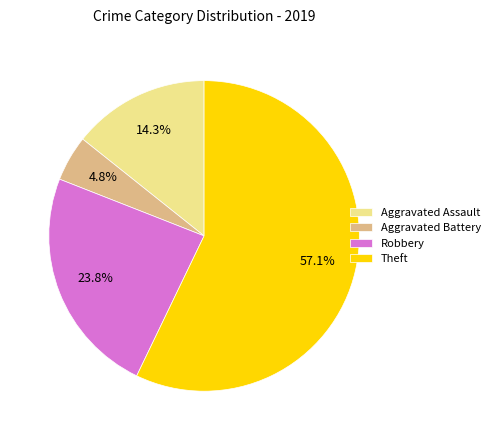

To the nearest percent, what is the difference between the largest and smallest slice percentages?

52%